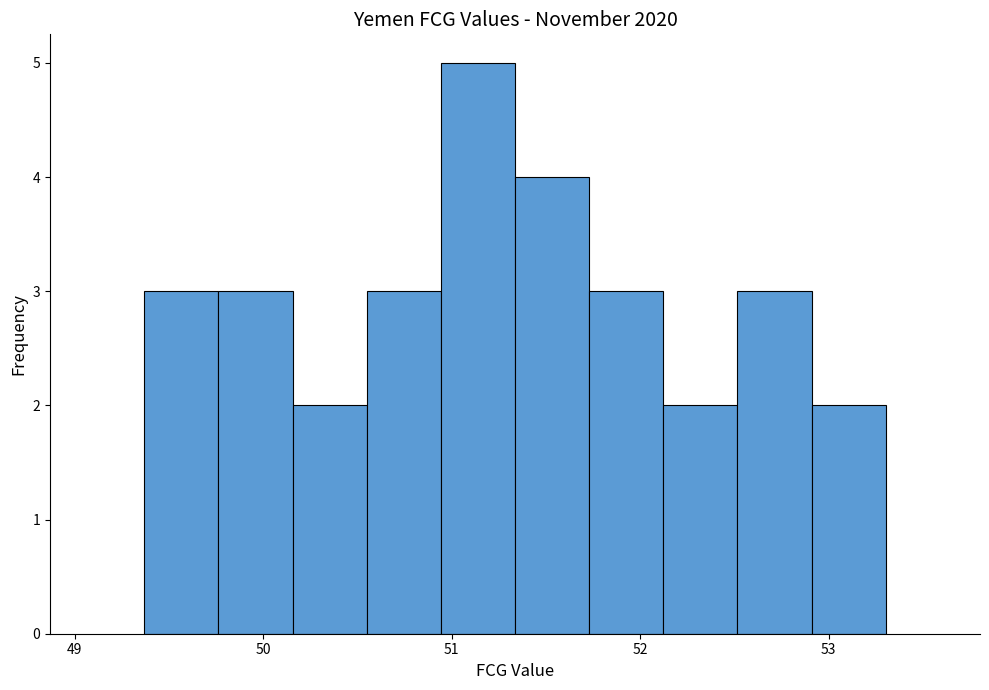

Around what value on the x-axis is the tallest bar? Give the approximate position of its centre, as read against the axis.

51.1